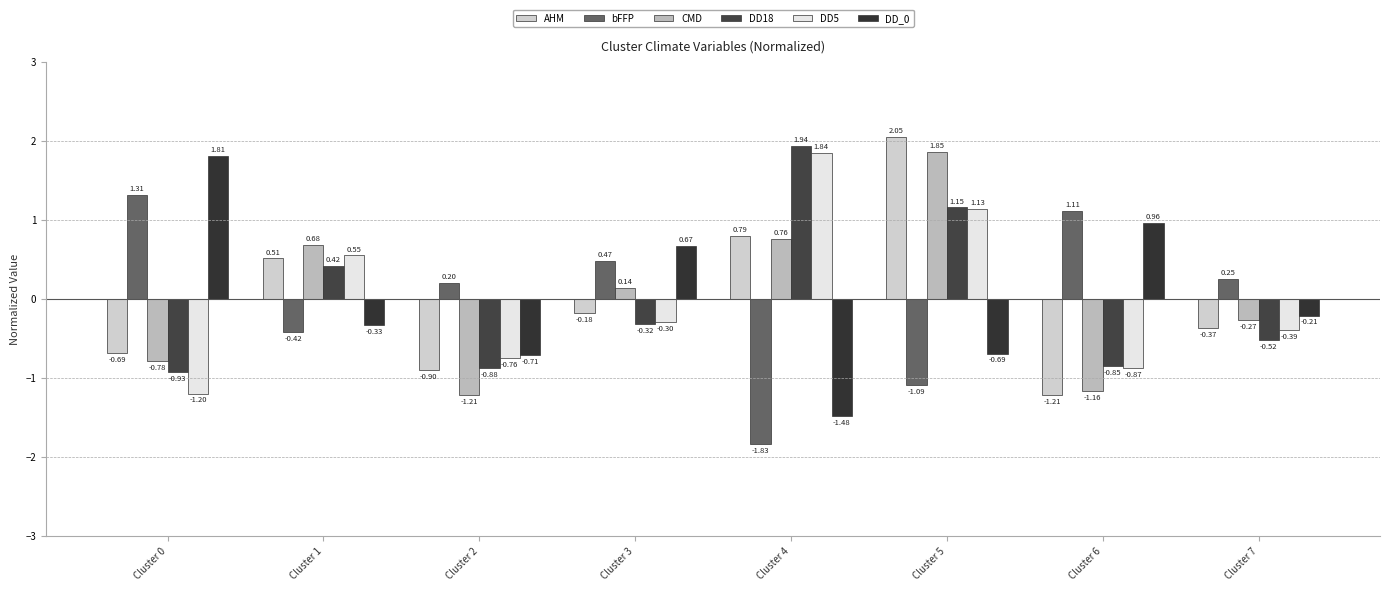

How many negative values does the DD_0 series have?

5